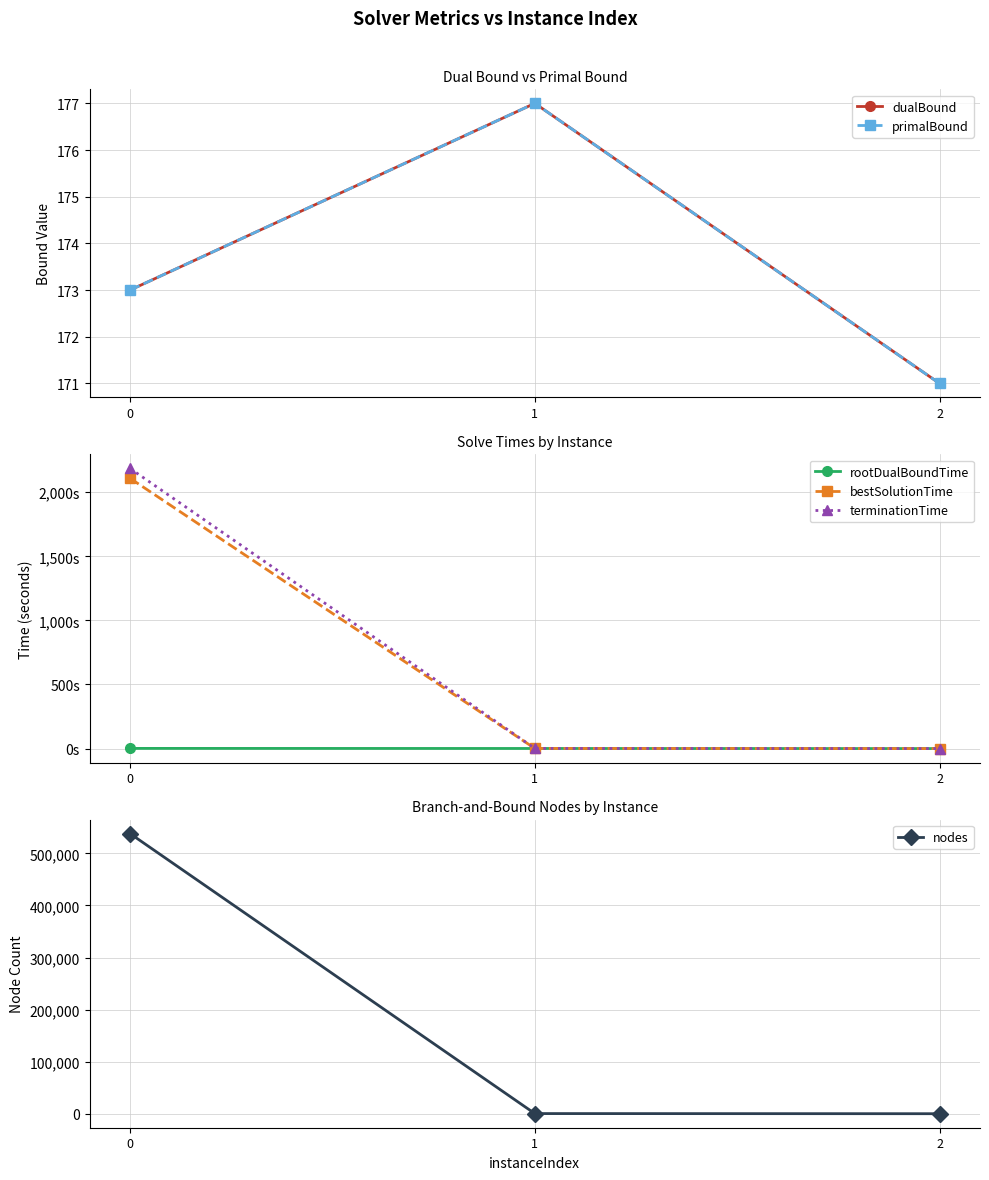

What are all the series names shown in the legend?

dualBound, primalBound, rootDualBoundTime, bestSolutionTime, terminationTime, nodes